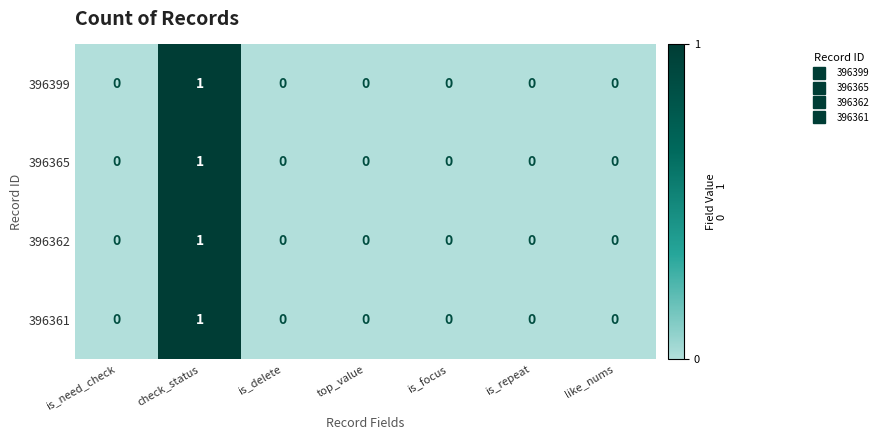

At which category is the sum across all series the highest?

check_status